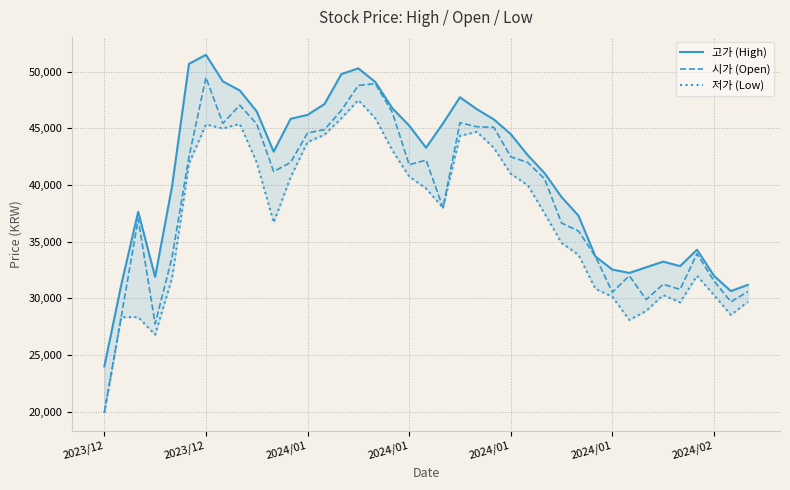

At 2024/01, list the series in order from largest to smallest.

고가 (High), 시가 (Open), 저가 (Low)